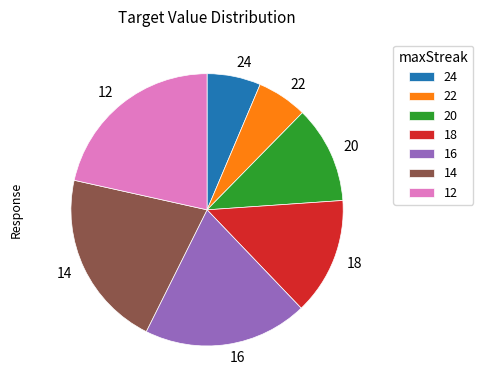

Between 22 and 12, which is larger?

12